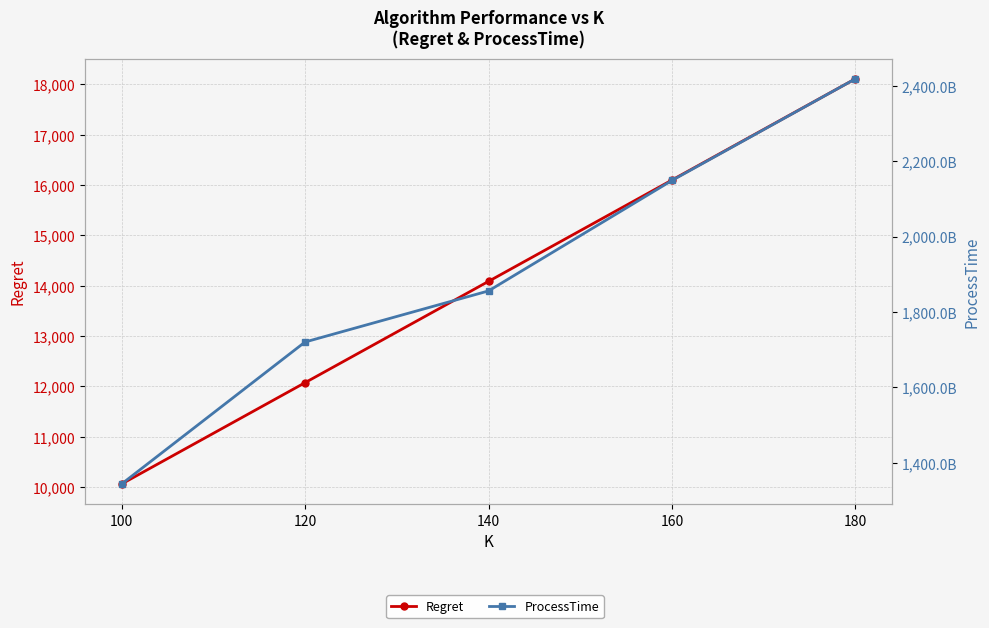

True or false: Regret and ProcessTime intersect in this chart.

False